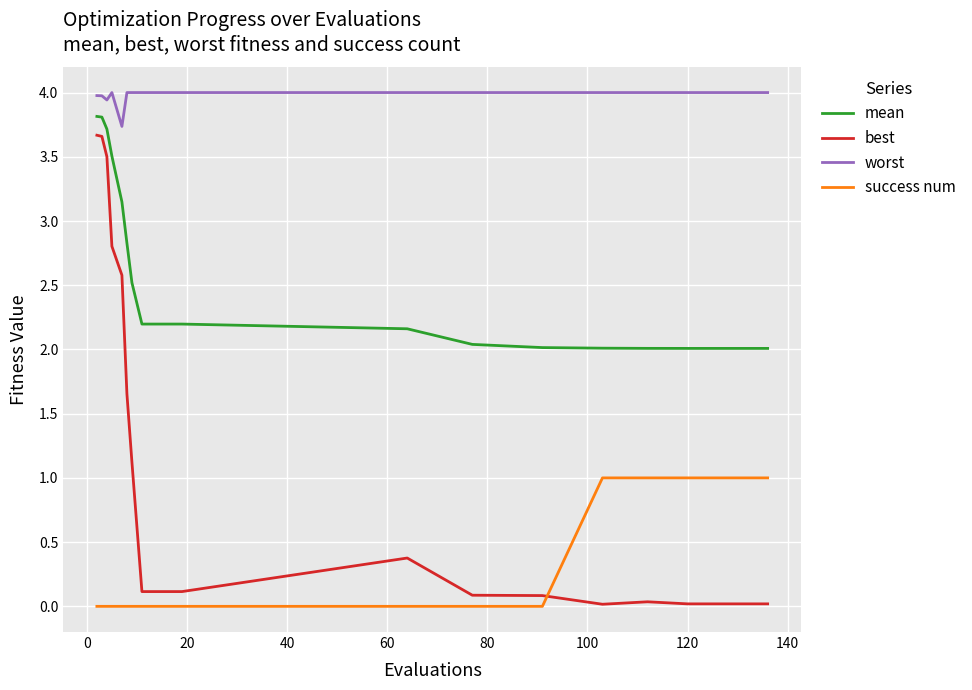

Which series has the largest total across all categories?

worst